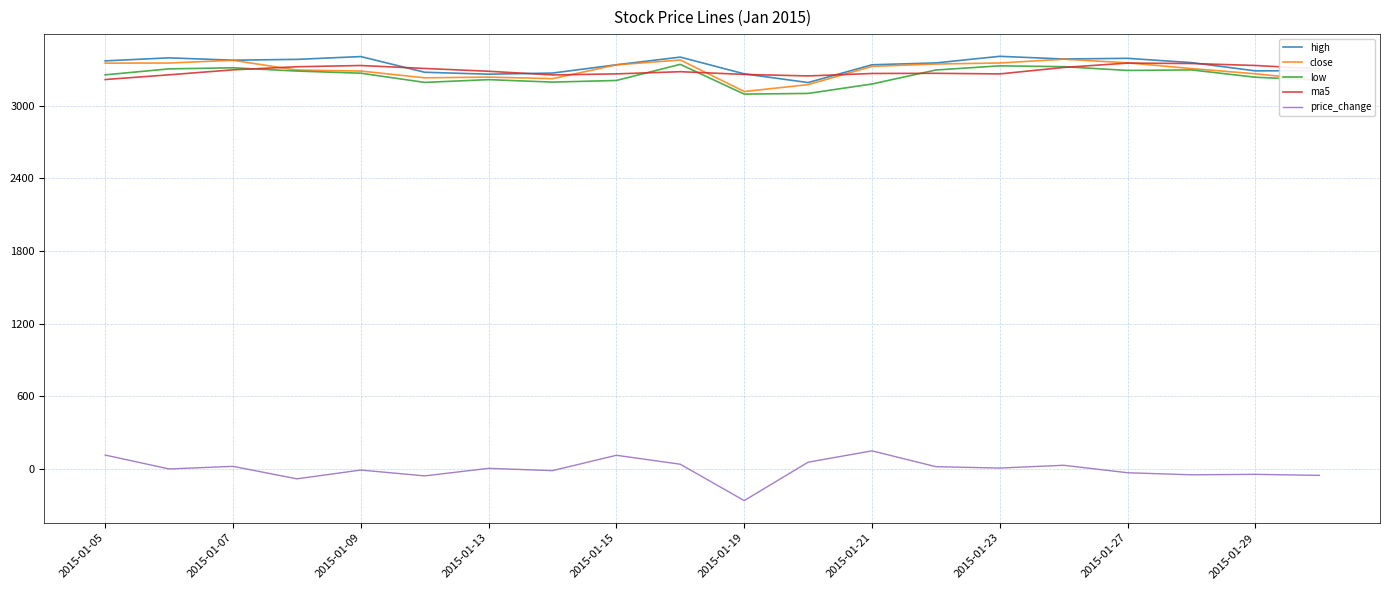

Which series has the widest spread of values?

price_change